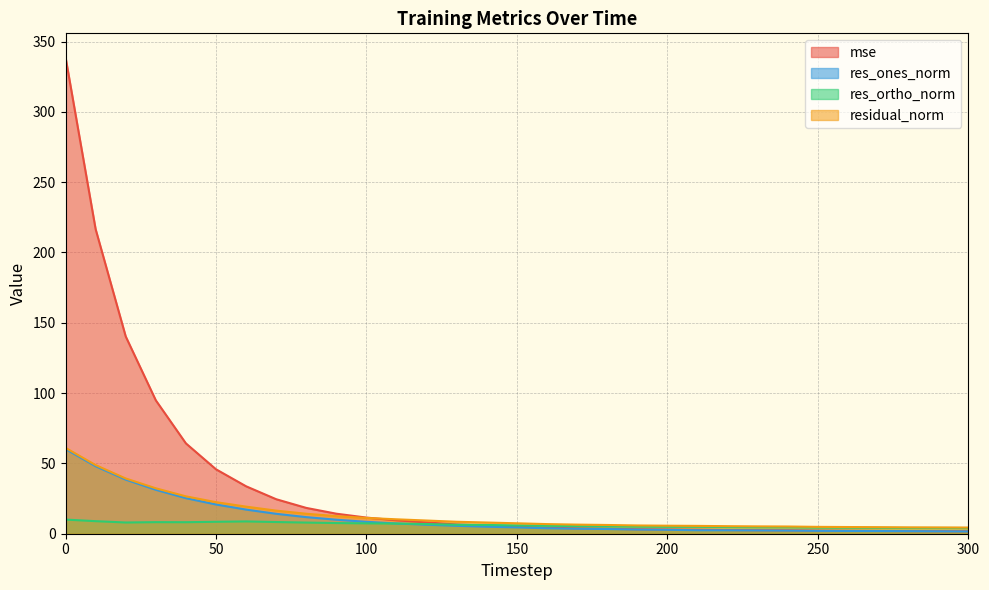

Reading left to right, what are all the values shown in this chart?

mse: 338.9	216.6	140.3	94.9	64.2	45.8	33.7	24.5	18.4	14.2	11.5	9.5	8.0	6.6	5.8	5.0	4.3	3.8	3.5	3.1	3.0	2.8	2.6	2.5	2.4	2.2	2.1	2.0	1.9	1.8	1.7
res_ones_norm: 60.2	48.0	38.5	31.2	25.3	20.8	17.2	14.2	11.8	10.0	8.5	7.3	6.4	5.6	5.0	4.5	3.9	3.6	3.3	3.0	2.8	2.5	2.4	2.3	2.2	2.1	2.0	1.9	1.8	1.7	1.6
res_ortho_norm: 10.1	8.9	8.0	8.2	8.2	8.5	8.7	8.3	7.9	7.6	7.4	7.2	6.9	6.4	6.2	5.9	5.6	5.4	5.2	5.1	5.0	5.0	4.8	4.7	4.6	4.4	4.3	4.2	4.1	4.1	4.1
residual_norm: 61.1	48.8	39.3	32.3	26.6	22.4	19.3	16.4	14.2	12.5	11.2	10.2	9.4	8.5	8.0	7.4	6.8	6.5	6.2	5.9	5.7	5.6	5.4	5.2	5.1	4.9	4.8	4.7	4.5	4.5	4.4